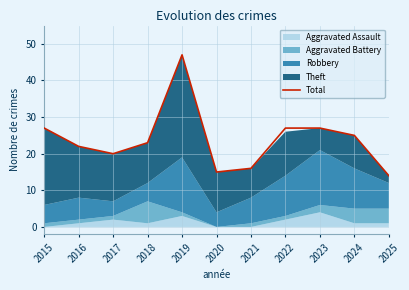

Where does the data first go above 23?

2015